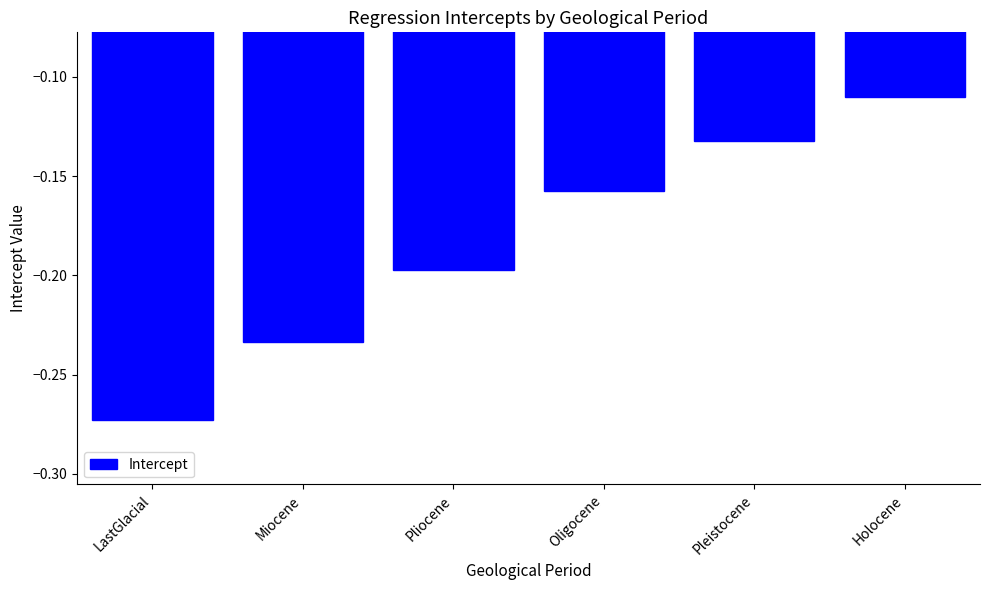

The chart shows a value of -0.1 at Miocene. True or false?

False